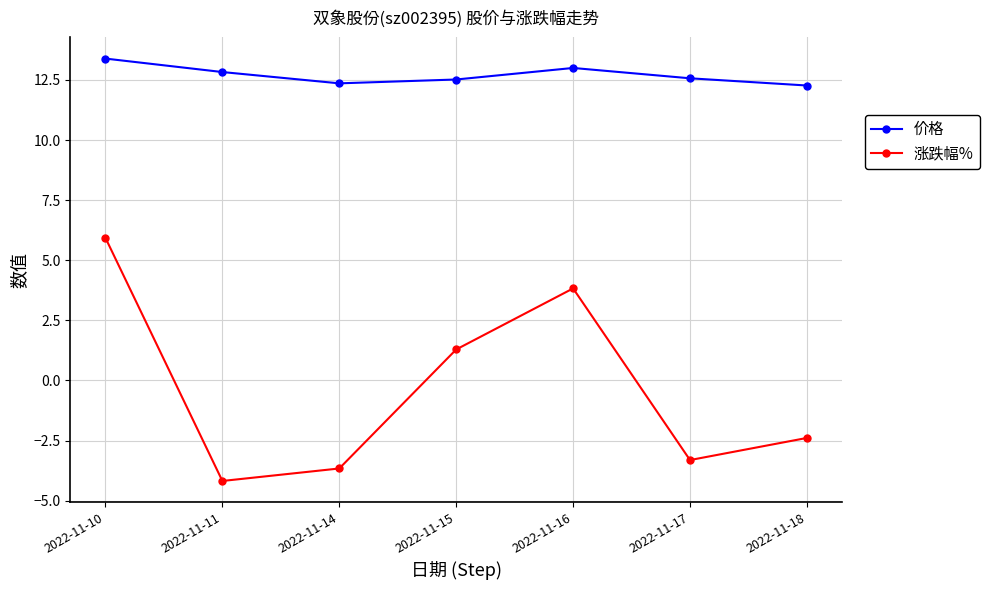

Which series has the widest spread of values?

涨跌幅%